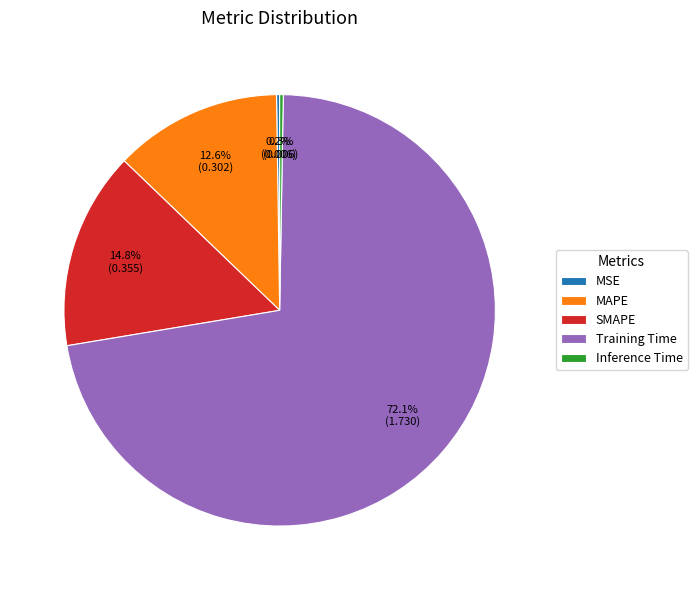

Which slice represents more than half of the pie?

Training Time